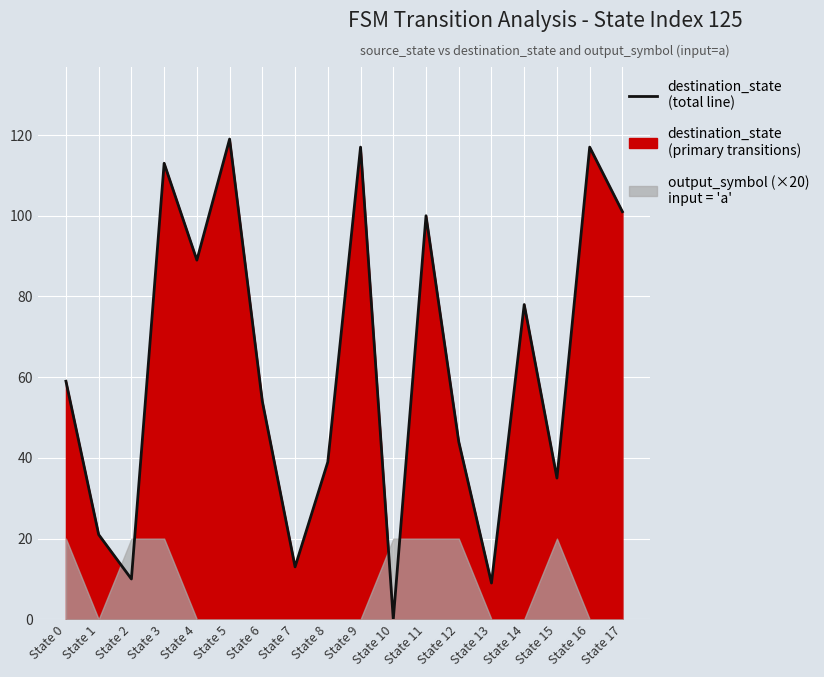

How many values are below 59?

9